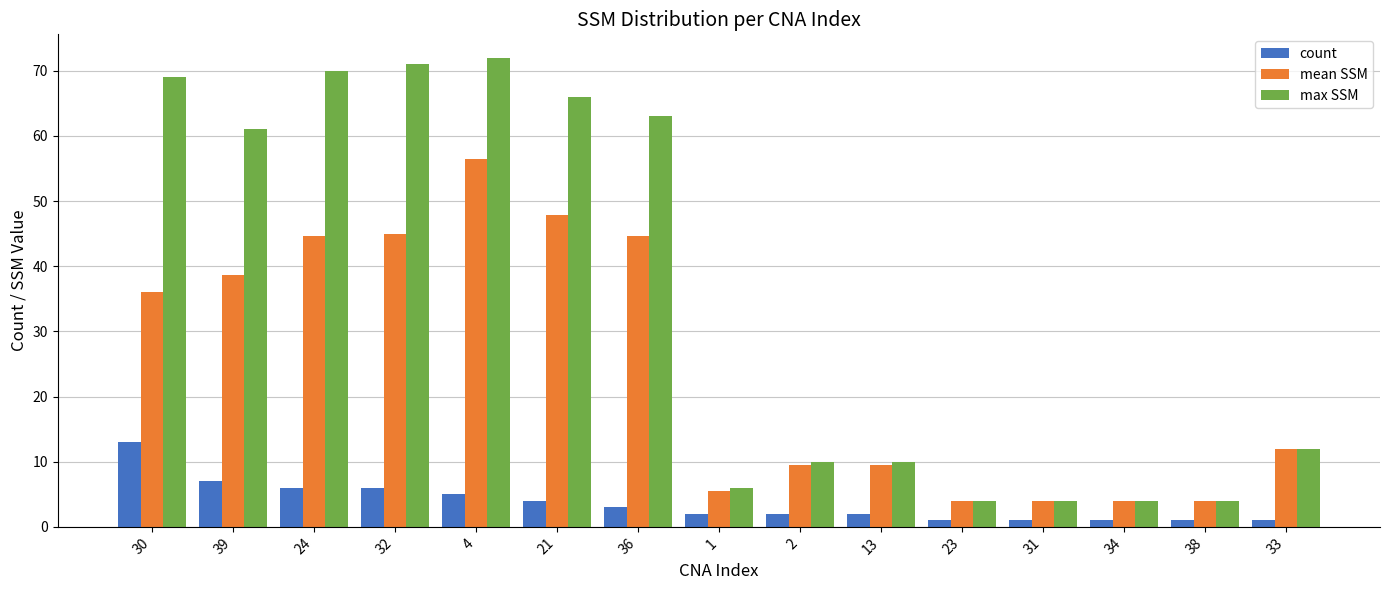

What is the sum of all count values?

55.0